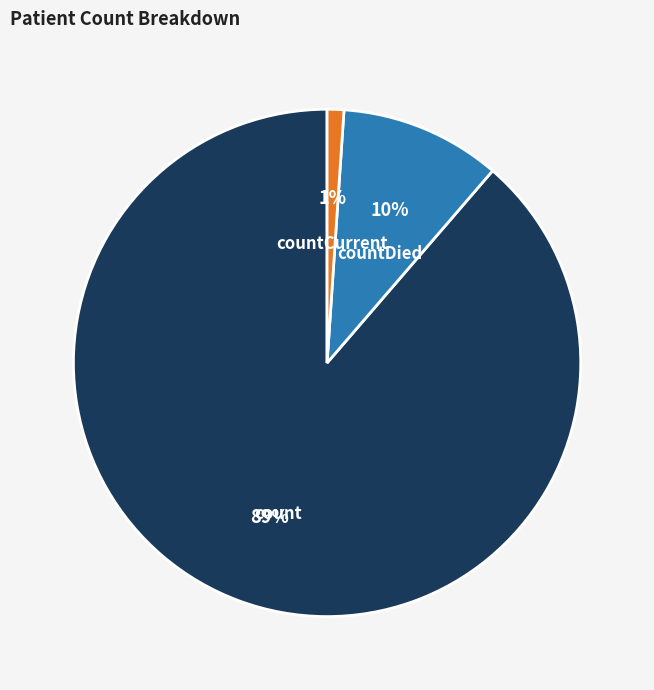

Count the number of slices in the pie.

3